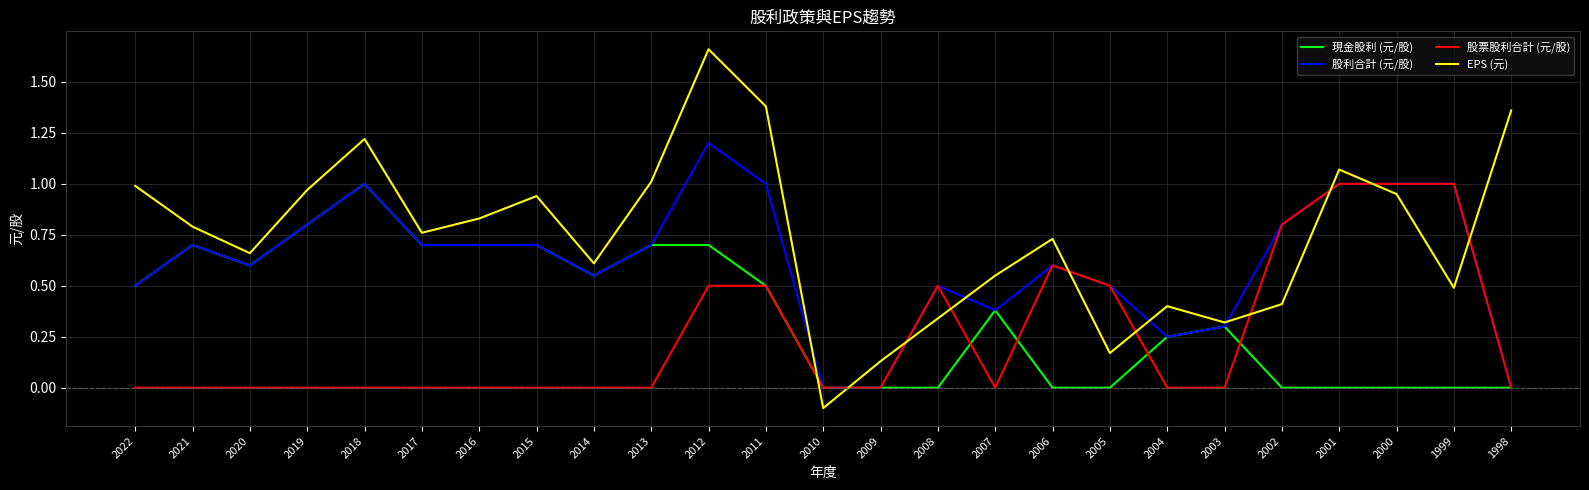

Which series has the largest range (max minus min)?

EPS (元)